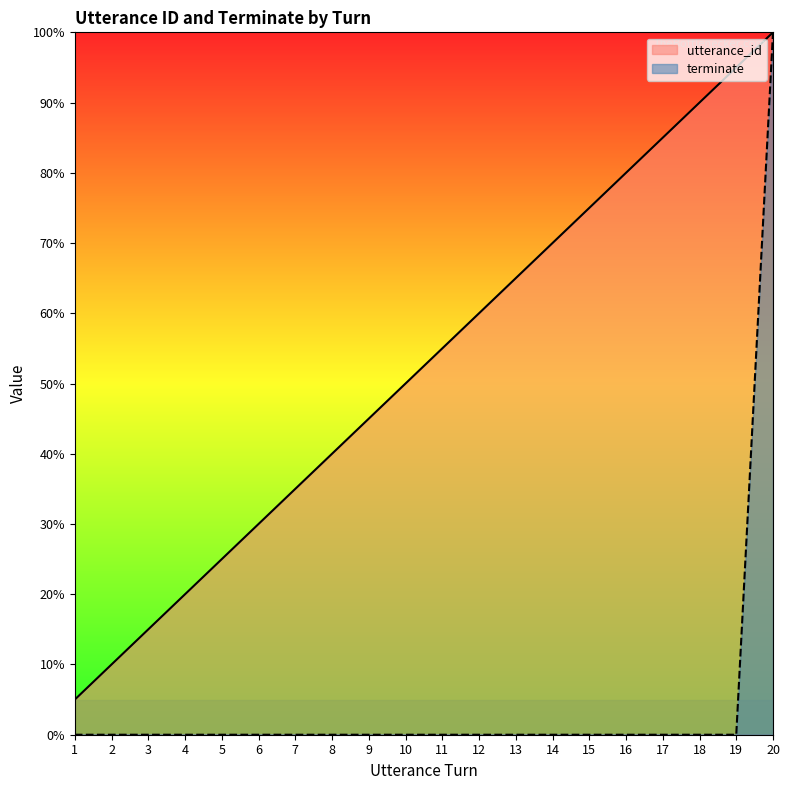

What is the difference between the maximum and minimum values in the terminate series?

100.0